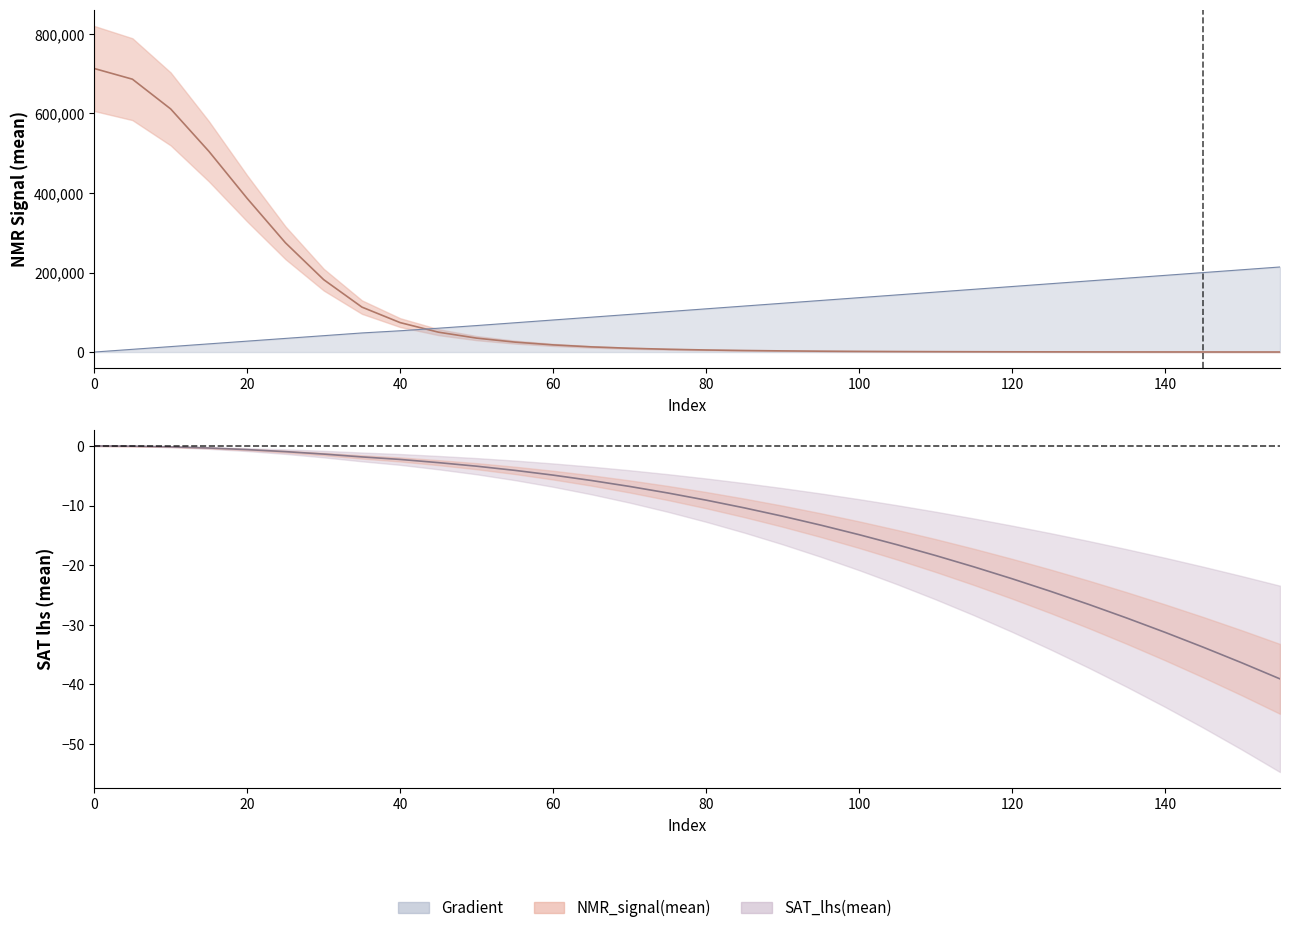

Which category has the lowest value in the SAT_lhs(mean) series?

155